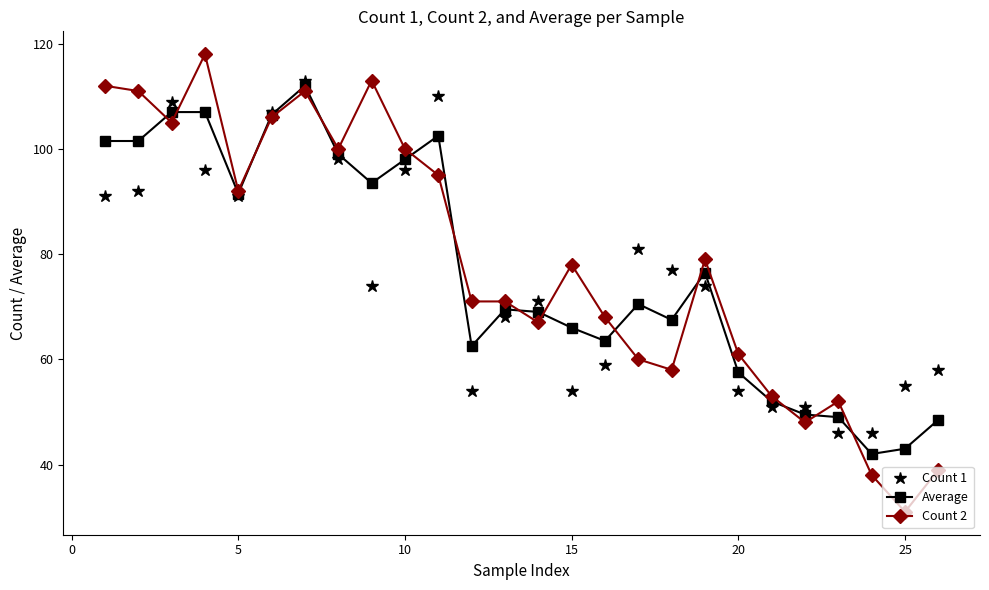

What is the value of the Count 2 point at the 8th from the left?

100.0